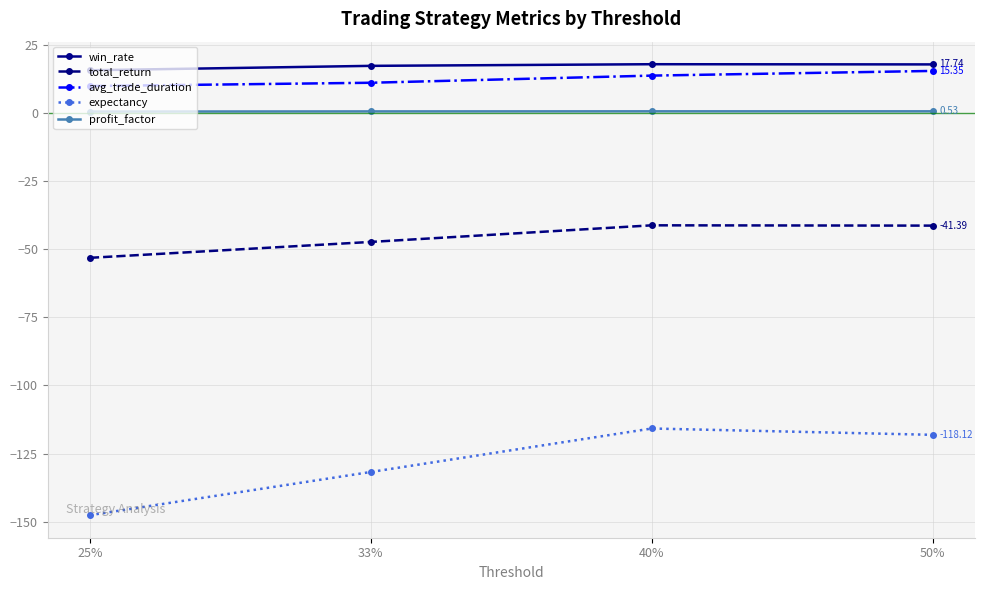

Between 33% and 40%, which series saw the biggest shift?

expectancy